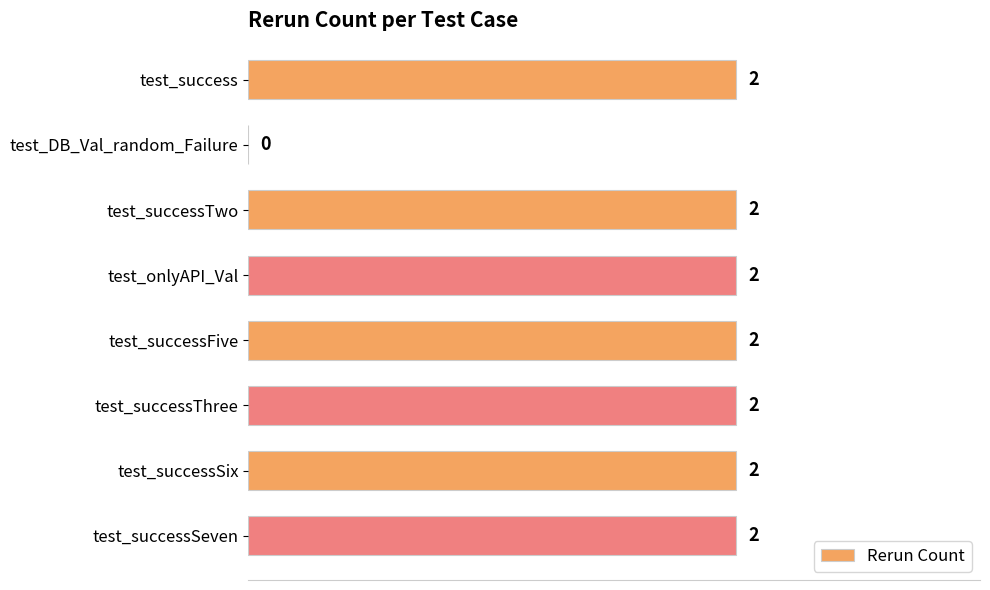

Reading bottom to top, transcribe all the data shown in this chart.

test_successSeven=2	test_successSix=2	test_successThree=2	test_successFive=2	test_onlyAPI_Val=2	test_successTwo=2	test_DB_Val_random_Failure=0	test_success=2